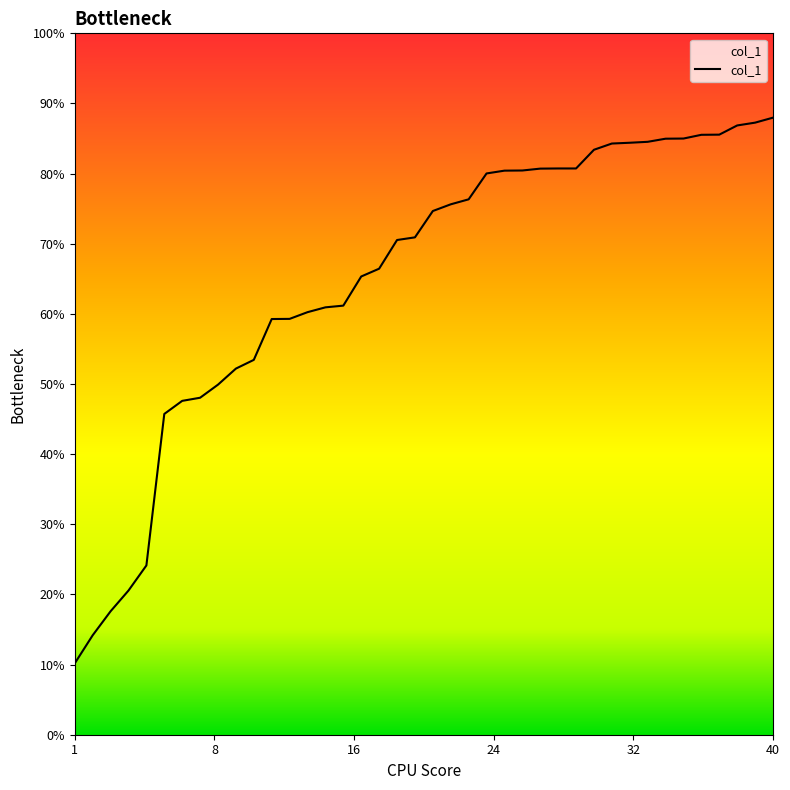

Does the chart display data point markers on the line(s)?

No